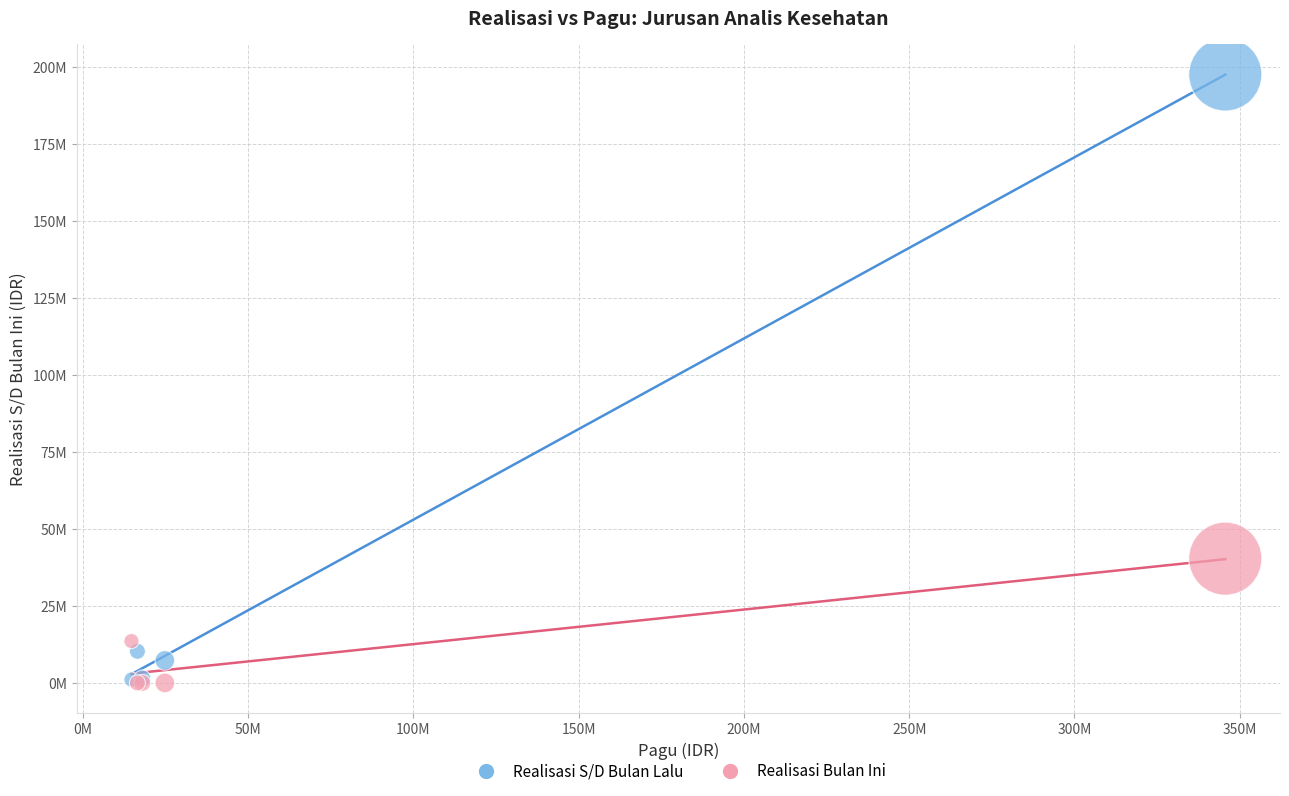

What are all the series names shown in the legend?

Realisasi S/D Bulan Lalu, Realisasi Bulan Ini